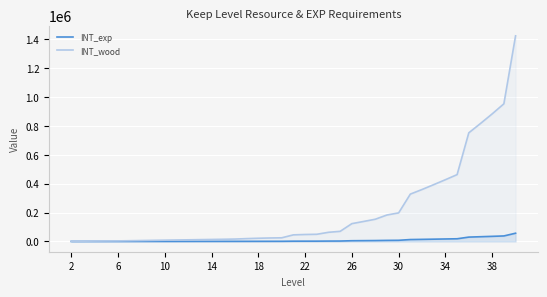

Rank the series by their maximum value, from highest to lowest.

INT_wood, INT_exp